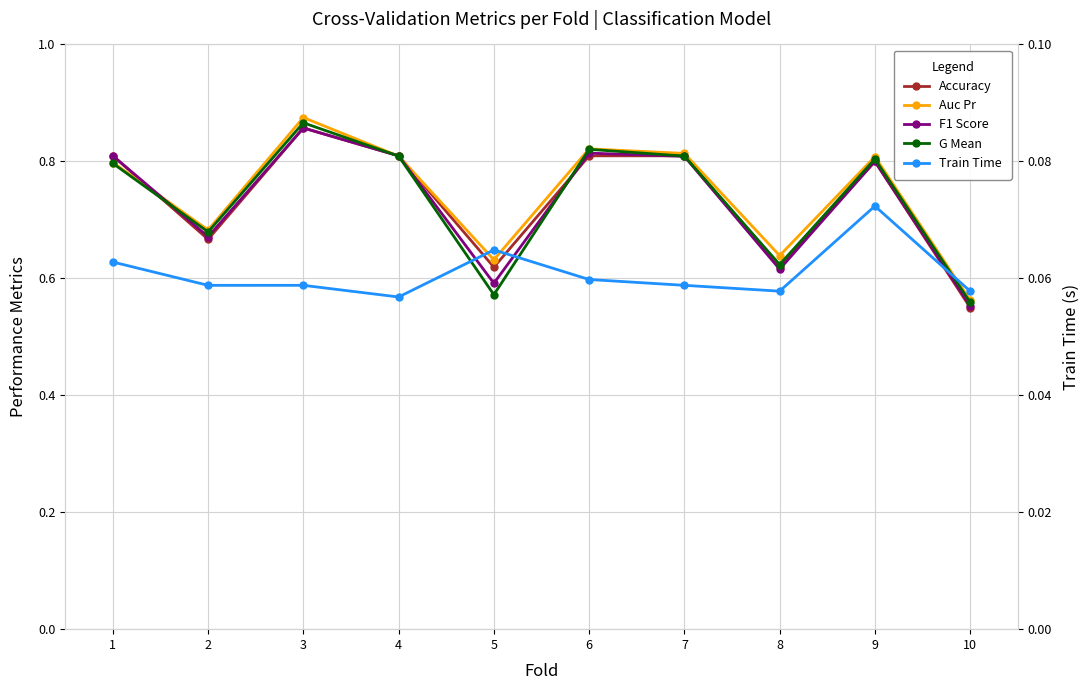

At which label does Accuracy reach its minimum?

10